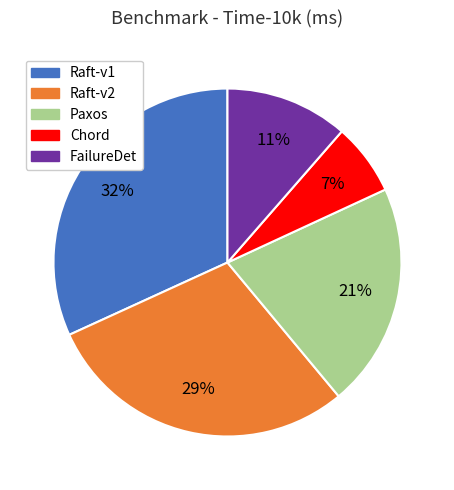

Is it true that Raft-v1 is 43% of the pie?

False